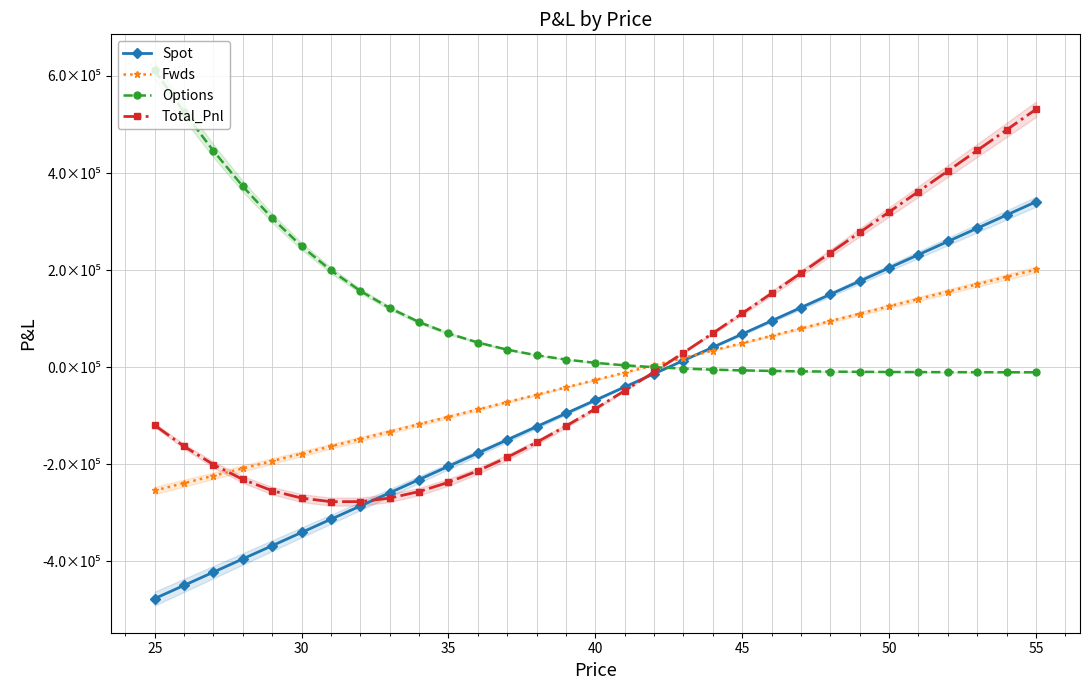

Does the chart have visible grid lines?

Yes